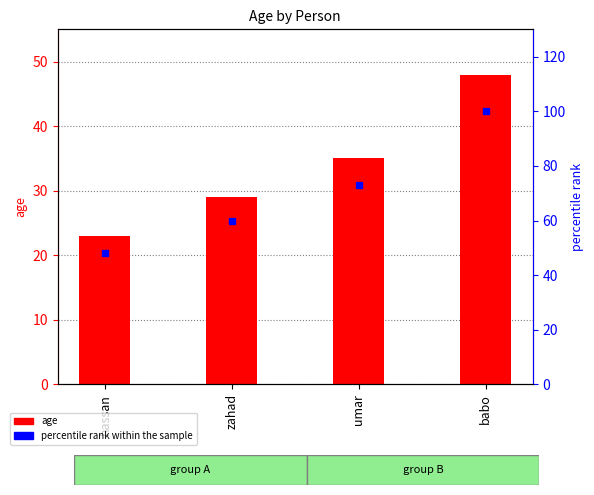

Which series has the largest total across all categories?

percentile rank within the sample